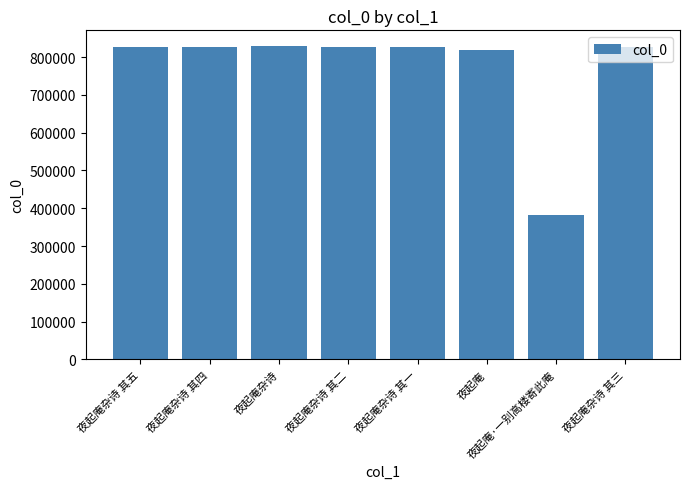

What is the change in value from 夜起庵杂诗 to 夜起庵?

-10479